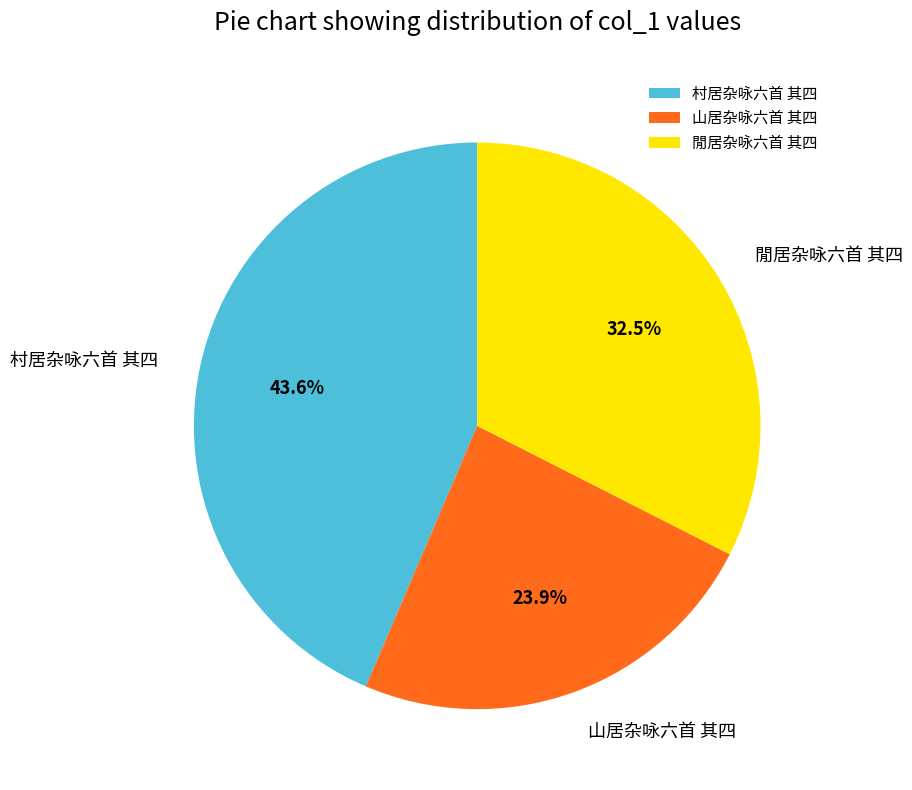

To the nearest percent, what is the difference between the largest and smallest slice percentages?

20%